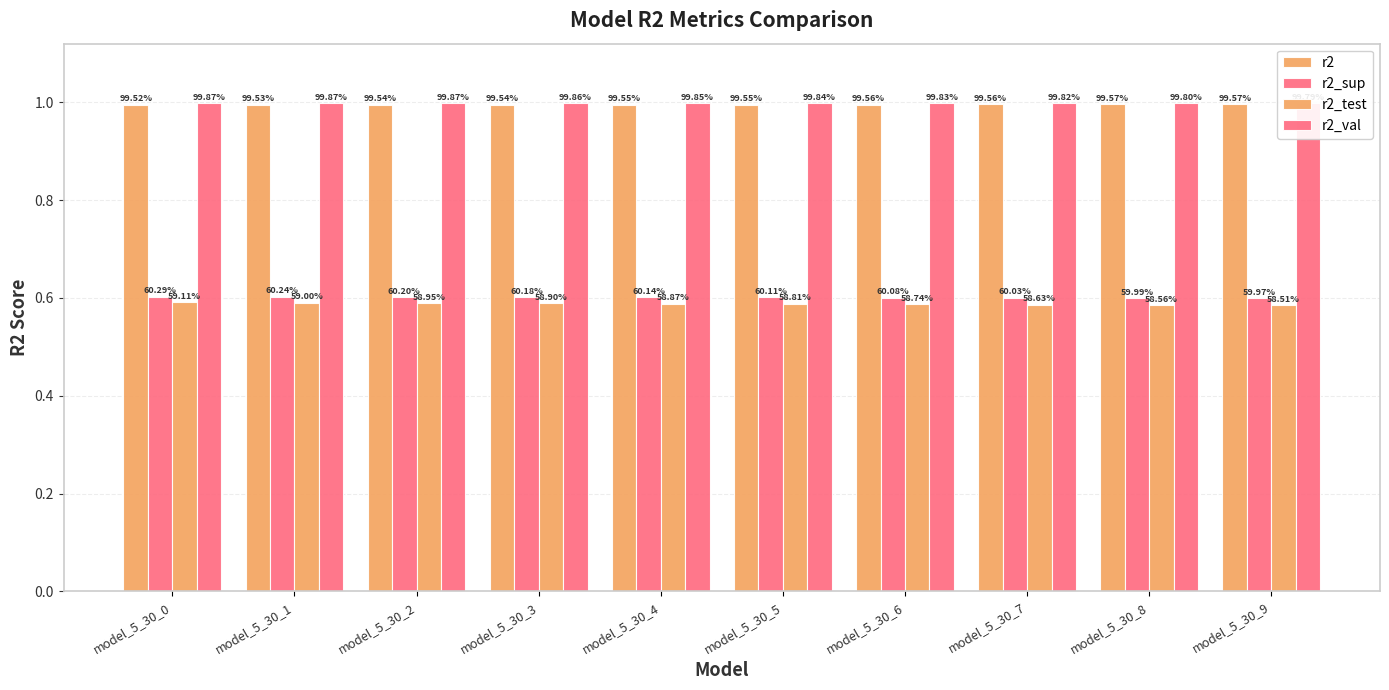

Is the value of r2_test at model_5_30_4 greater than the value of r2_sup at model_5_30_8?

No